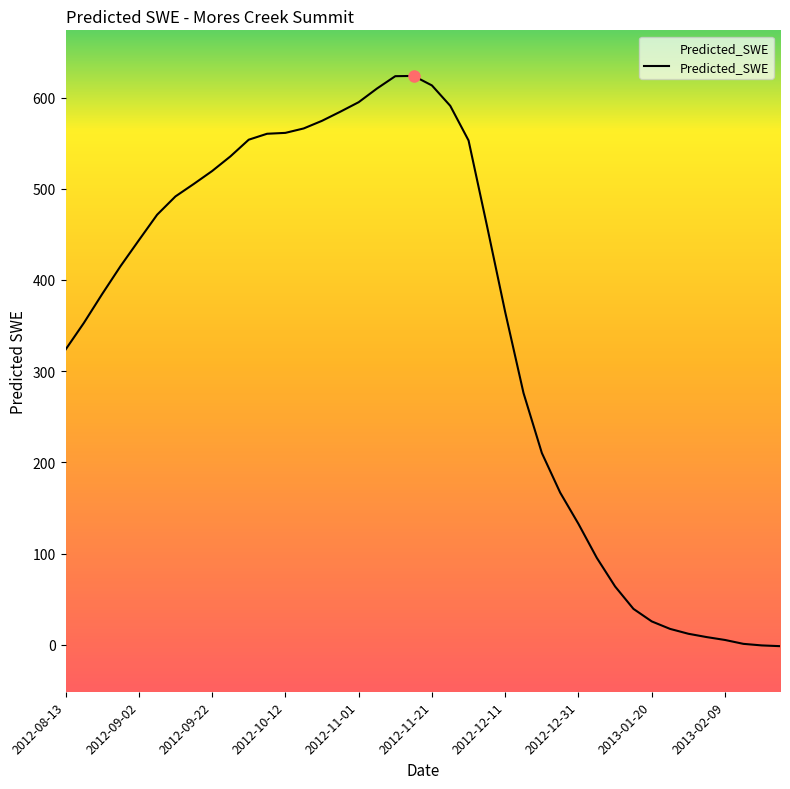

What is the difference between the maximum and minimum values?

625.4